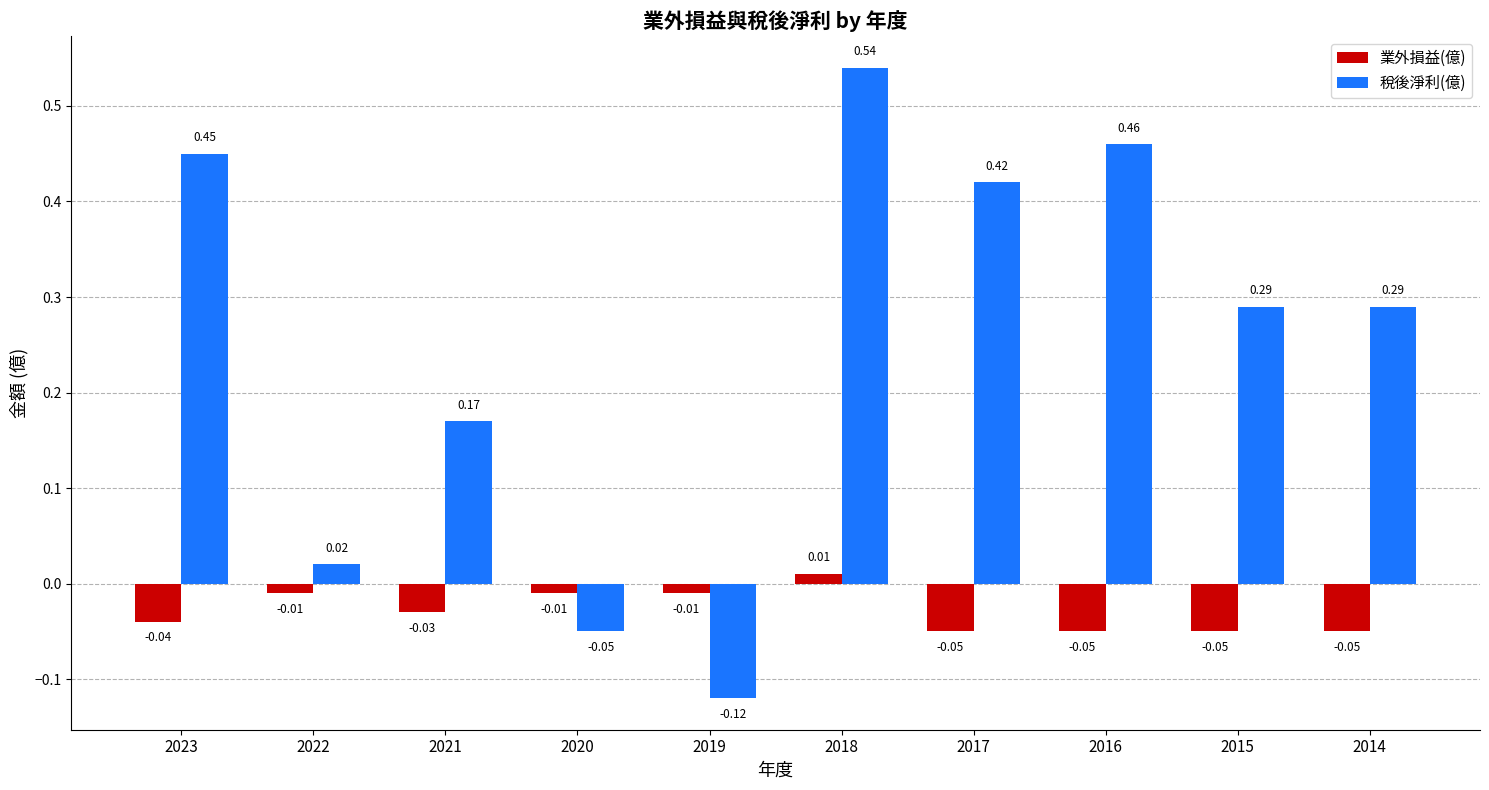

How many bars are there in total?

20